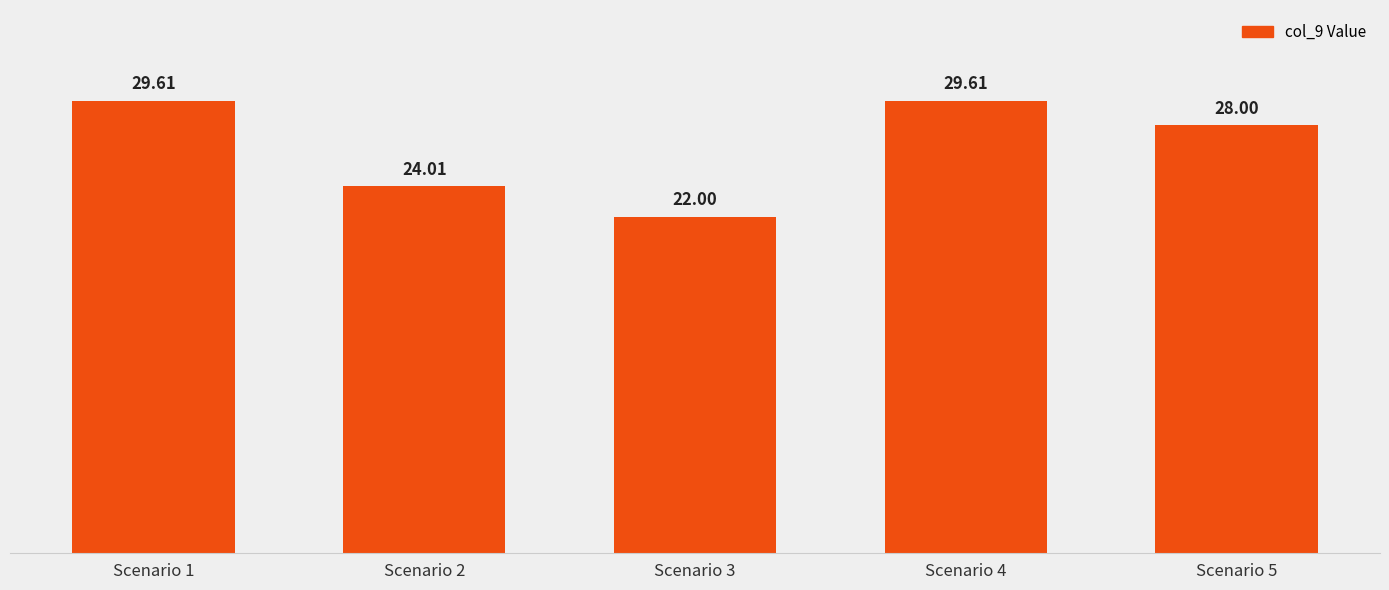

How many bars are there in total?

5